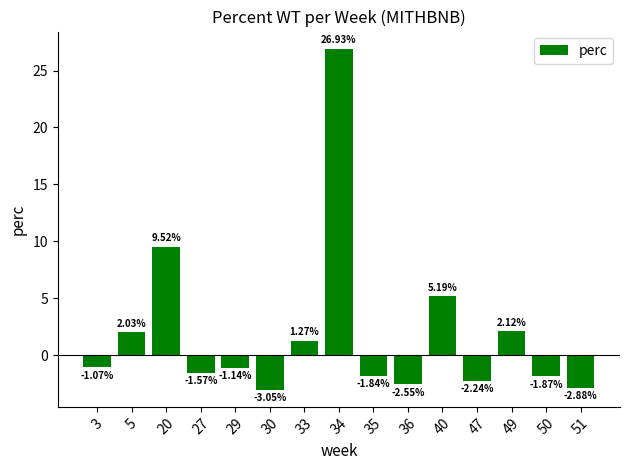

How many data points does each series have?

15